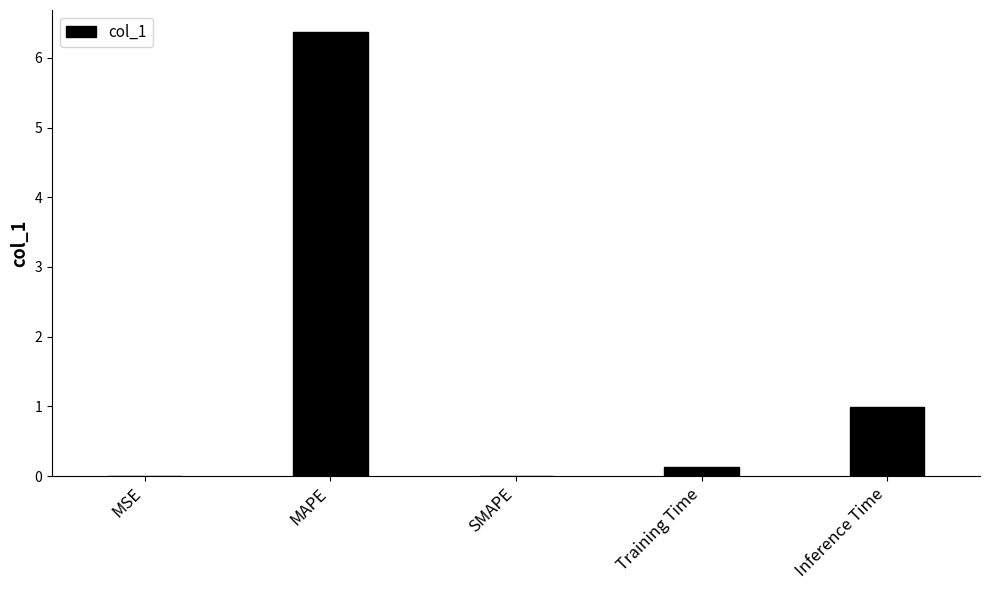

What is the maximum value shown in the chart?

6.4